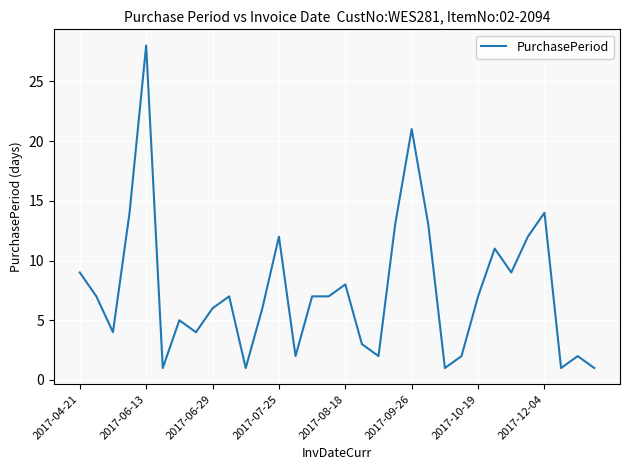

Reading left to right, transcribe all the data shown in this chart.

9	7	4	14	28	1	5	4	6	7	1	6	12	2	7	7	8	3	2	13	21	13	1	2	7	11	9	12	14	1	2	1